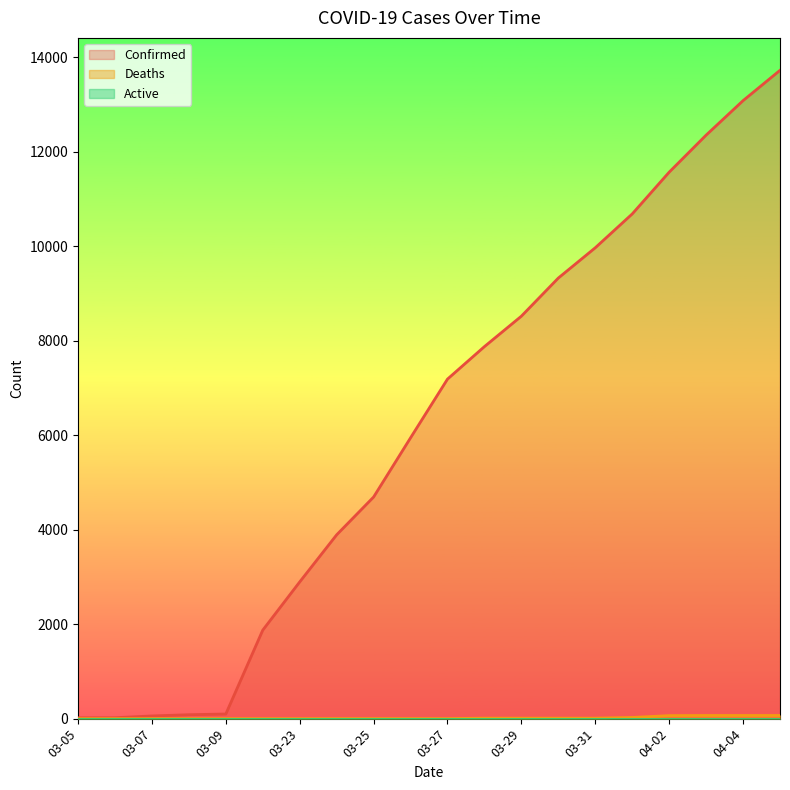

Between 03-05 and 04-04, which series saw the biggest shift?

Confirmed